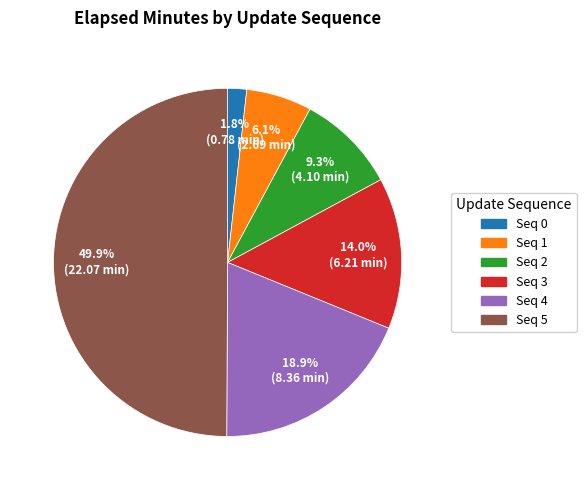

Does Seq 4 account for over 50% of the chart?

No